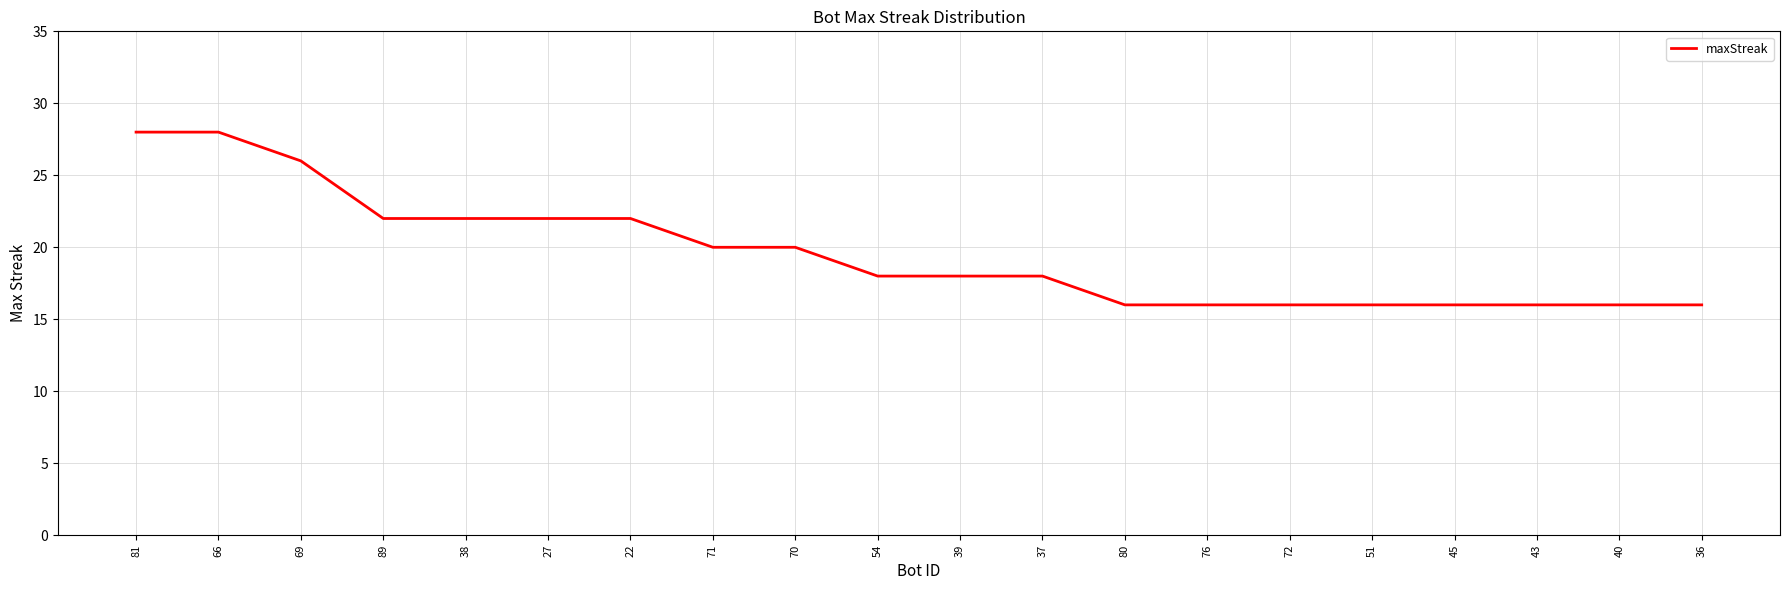

How many values are between 16 and 22?

17